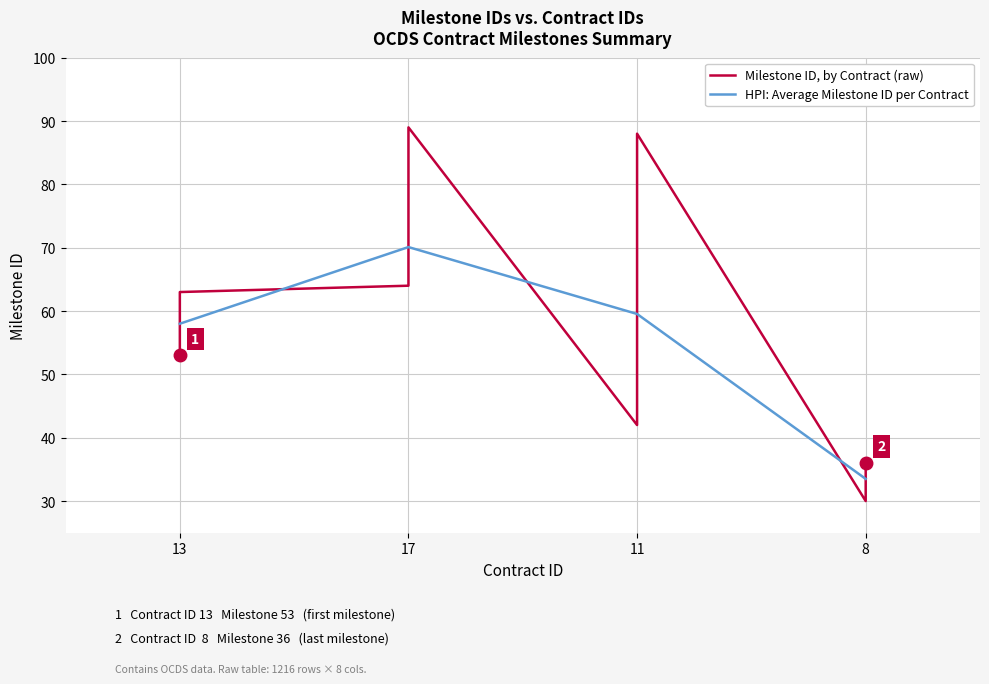

Which has a higher value, 11 or 17?

17